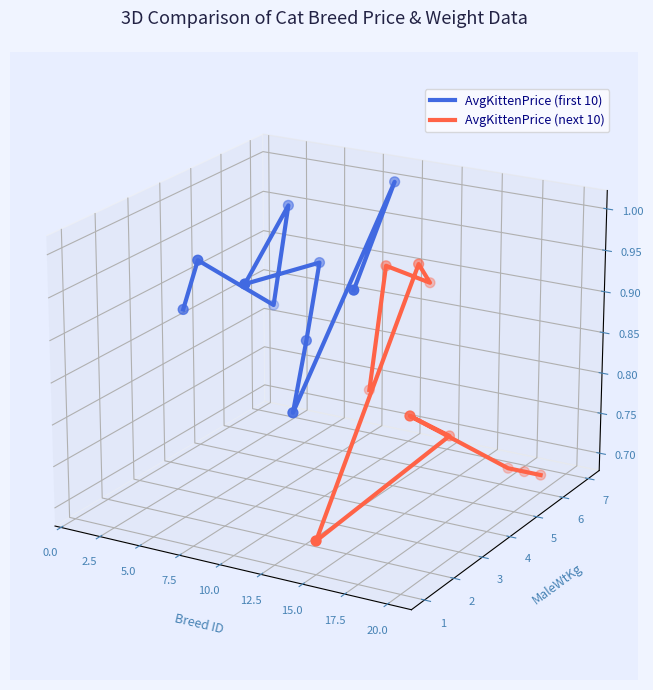

Which series has the widest spread of Y values?

AvgKittenPrice (next 10)